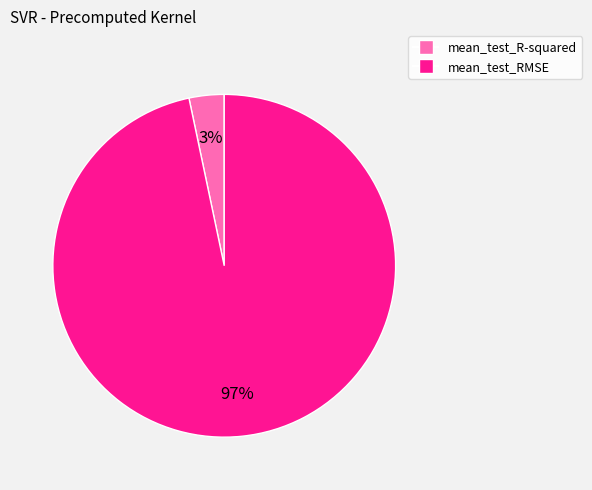

Which category has the smallest portion of the pie?

mean_test_R-squared